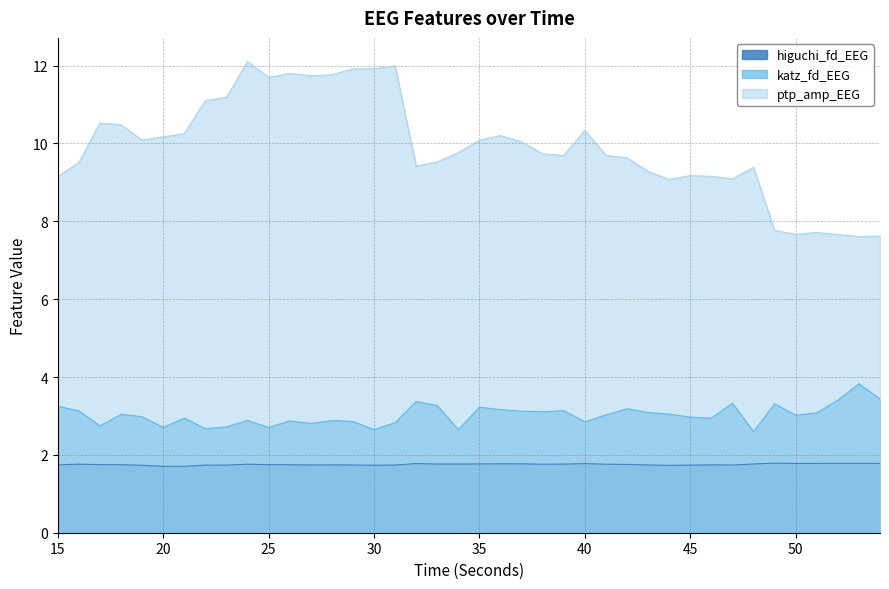

What is the value of the katz_fd_EEG point at the 14th from the left?

2.9